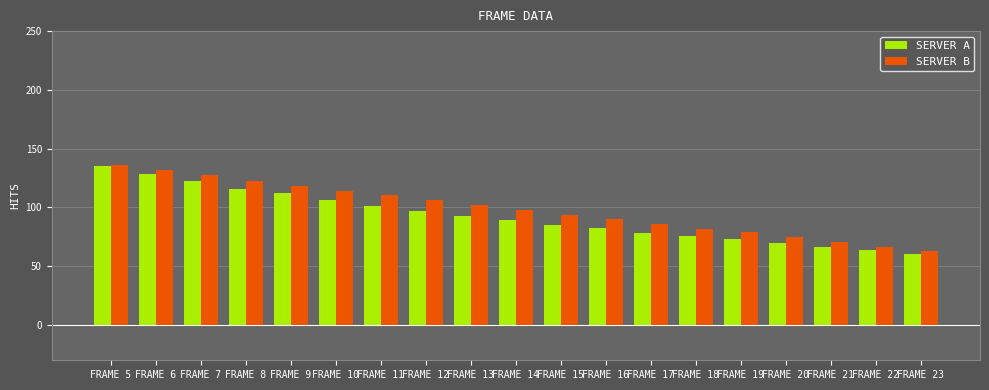

What is the value of the SERVER A bar at the 15th from the left?

72.8